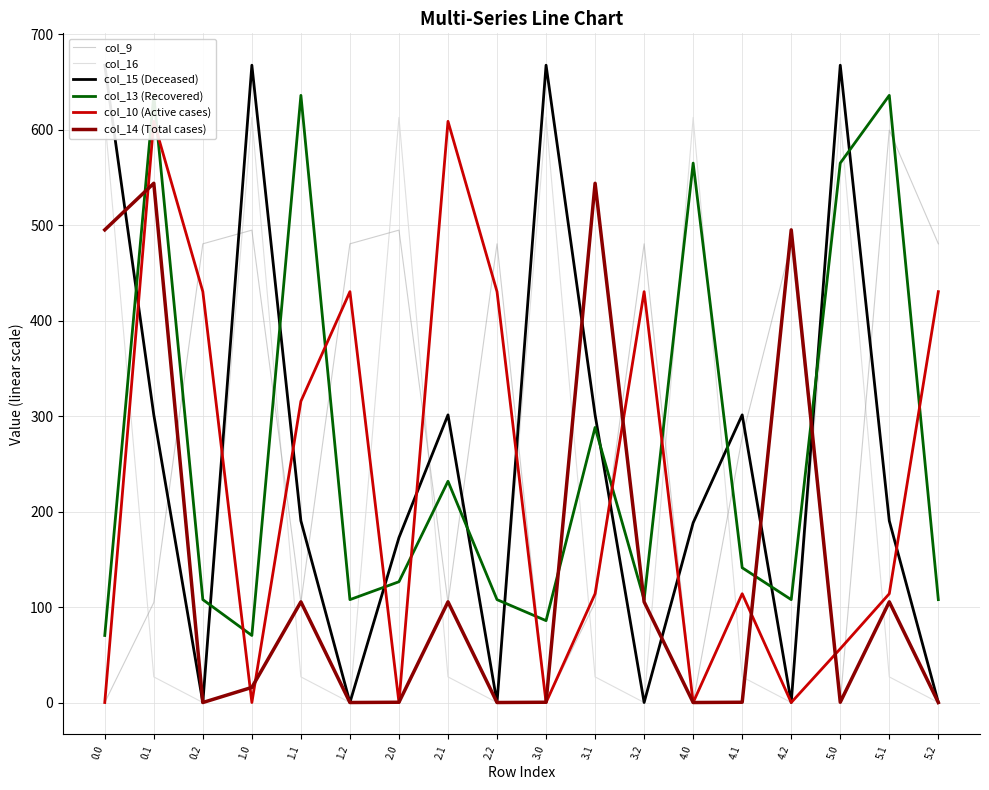

After their last crossing, which series has the higher values: col_13 (Recovered) or col_14 (Total cases)?

col_13 (Recovered)